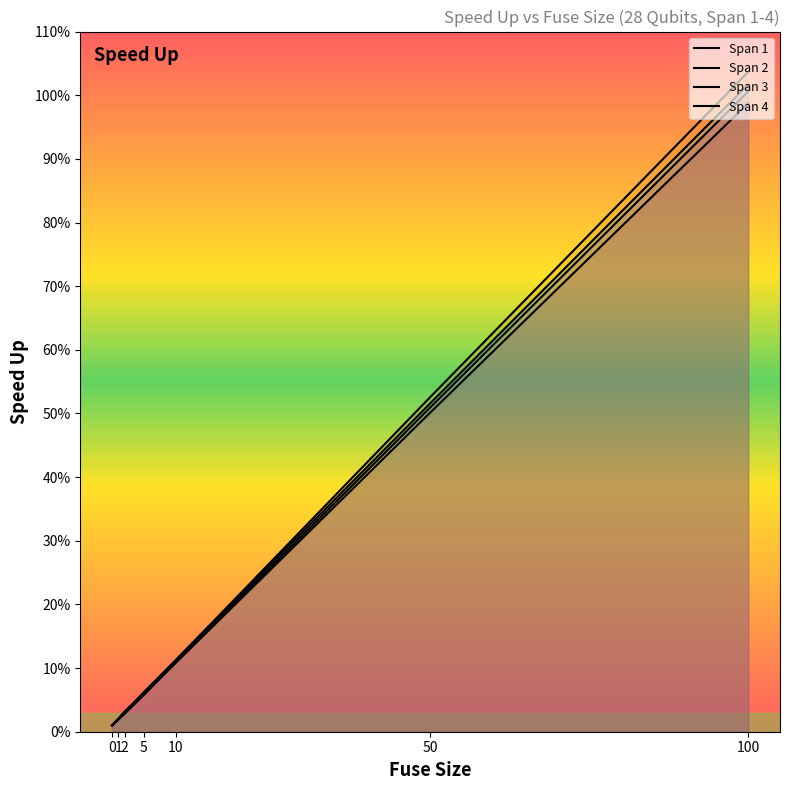

What are all the series names shown in the legend?

Span 1, Span 2, Span 3, Span 4